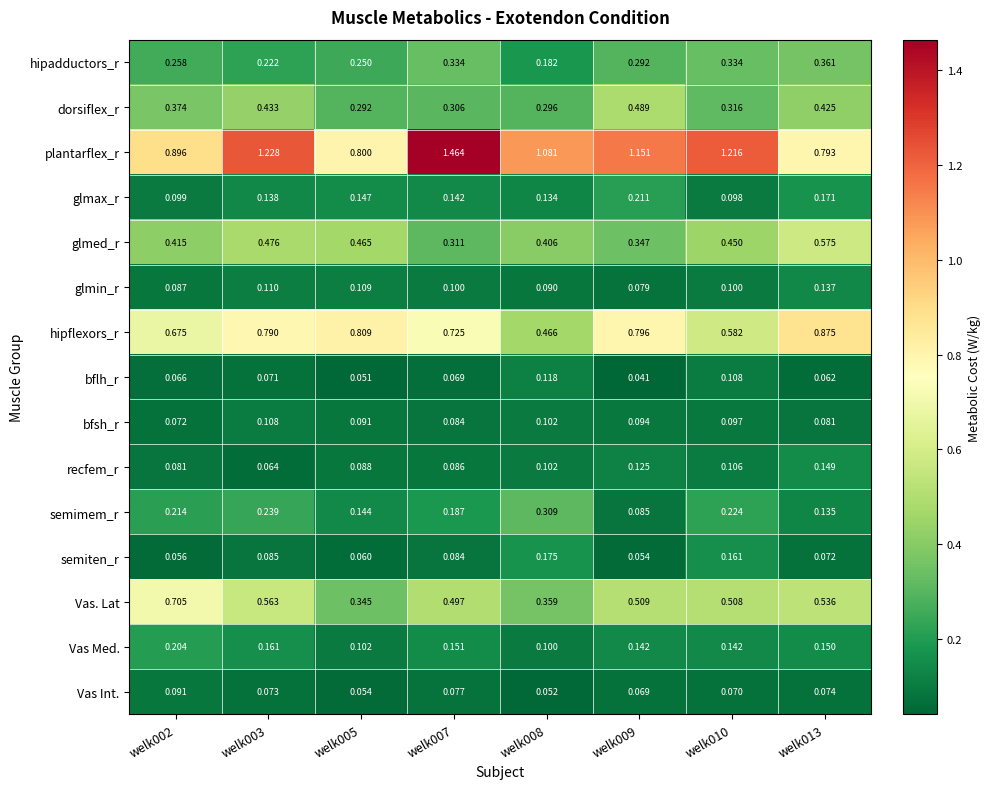

What is the total value across all series at welk008?

4.0